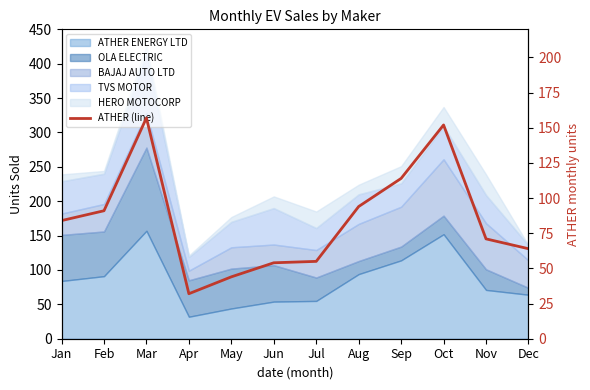

What is the smallest value displayed?

32